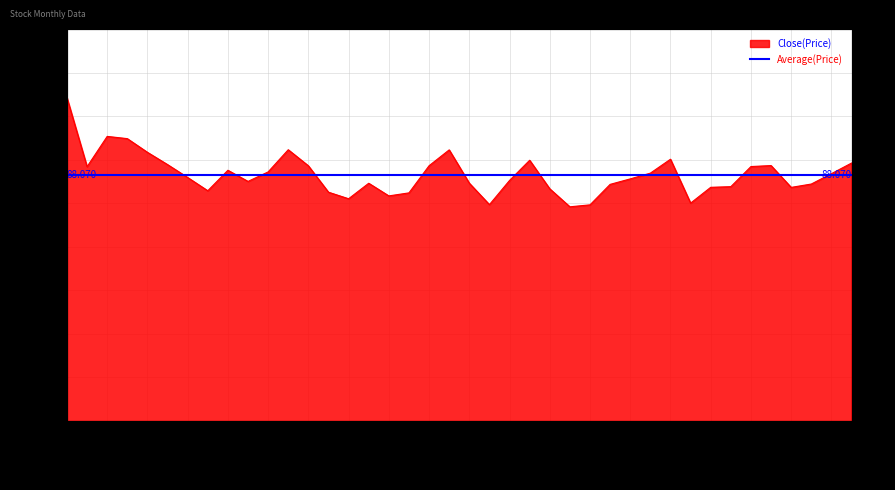

What is the change in value from 2015-01 to 2016-06?

+11.8